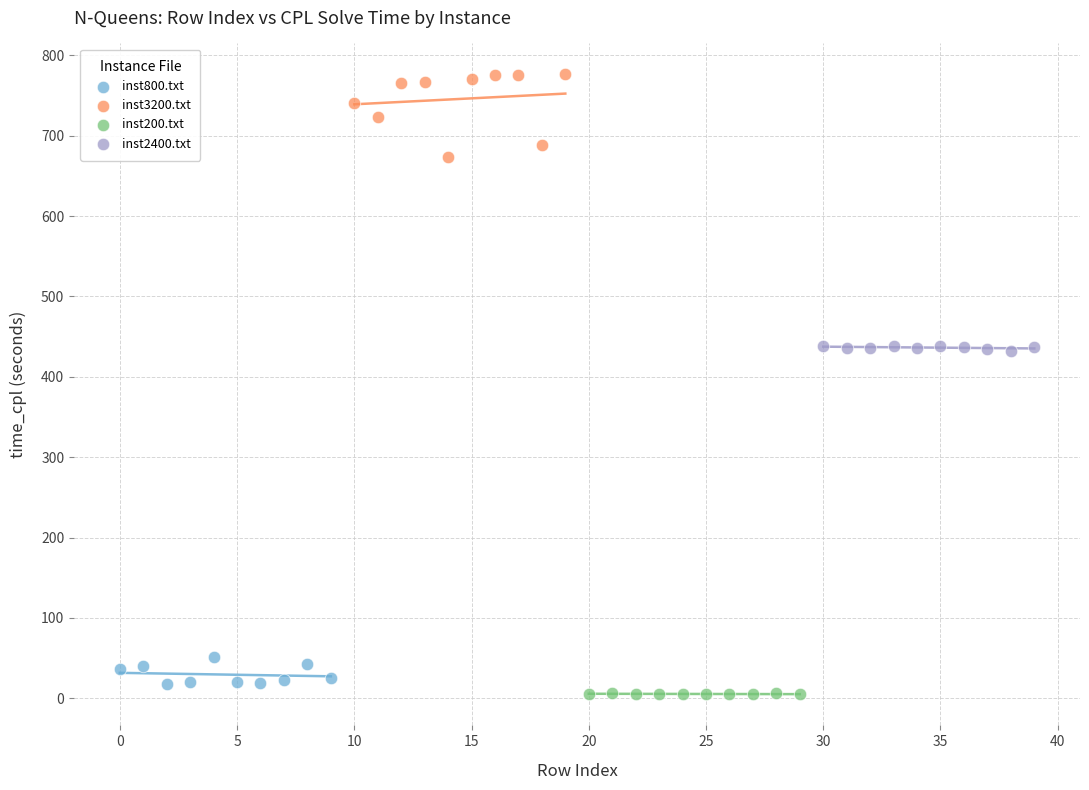

Which series reaches the minimum Y coordinate?

inst200.txt